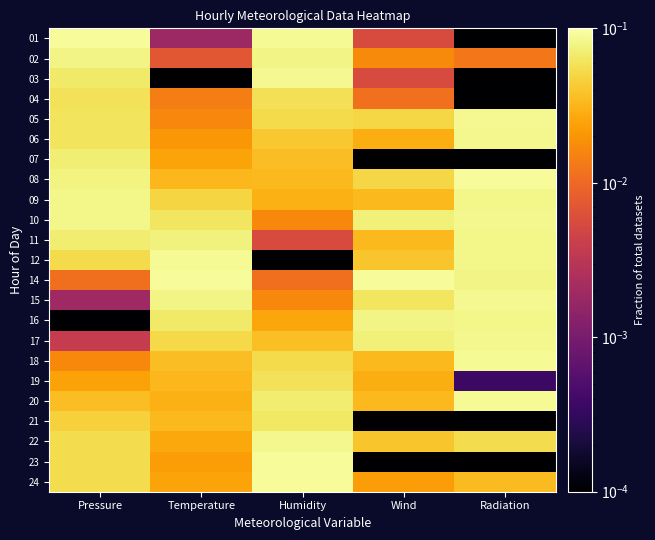

What is the greatest value displayed?

0.1